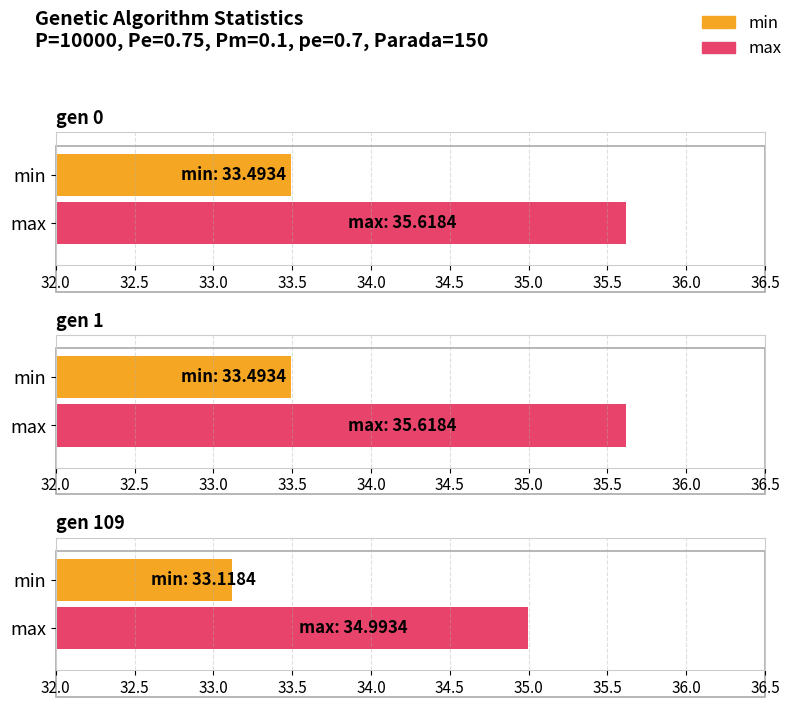

The value of max at gen 109 is 19.7. True or false?

False